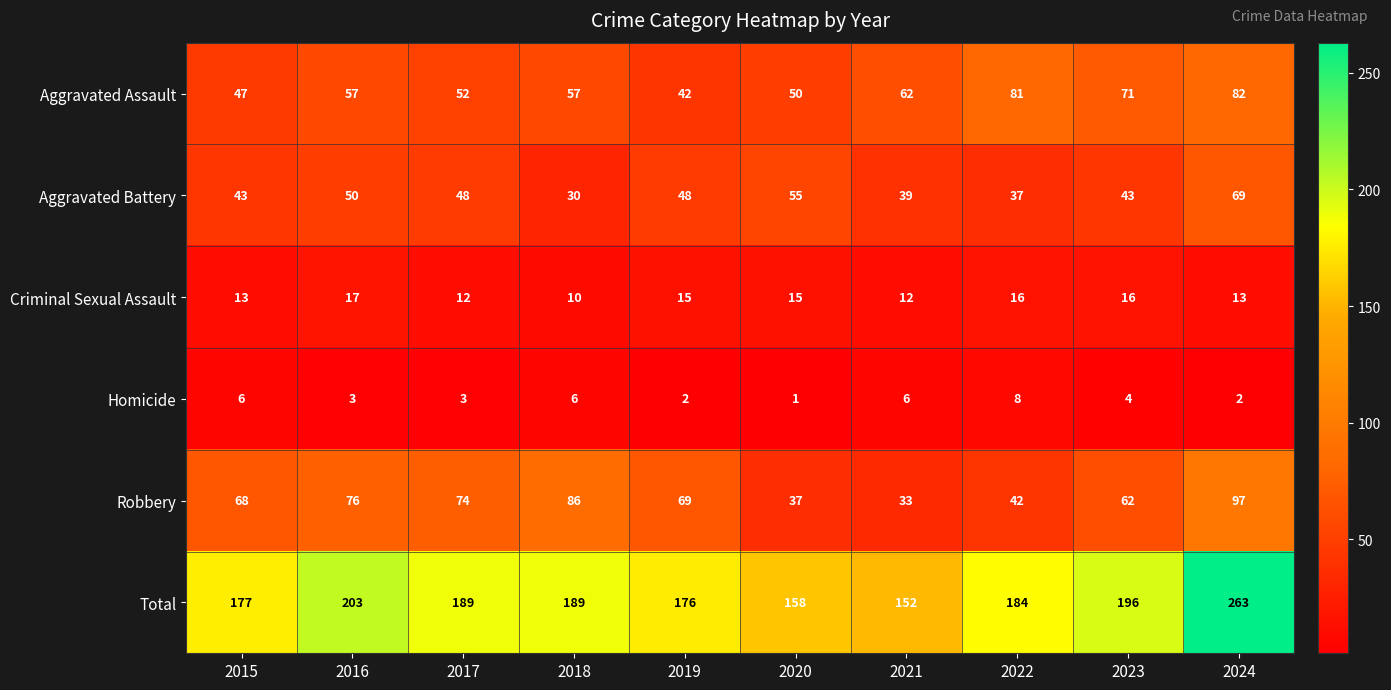

Between 2015 and 2018, which series saw the biggest shift?

Robbery